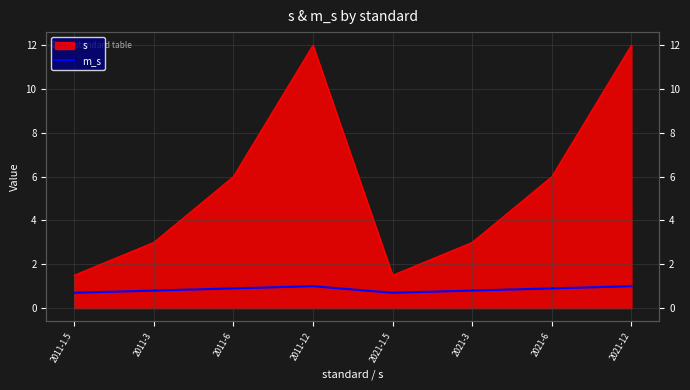

Is it true that the value at 2011-1.5 is 1.1?

False